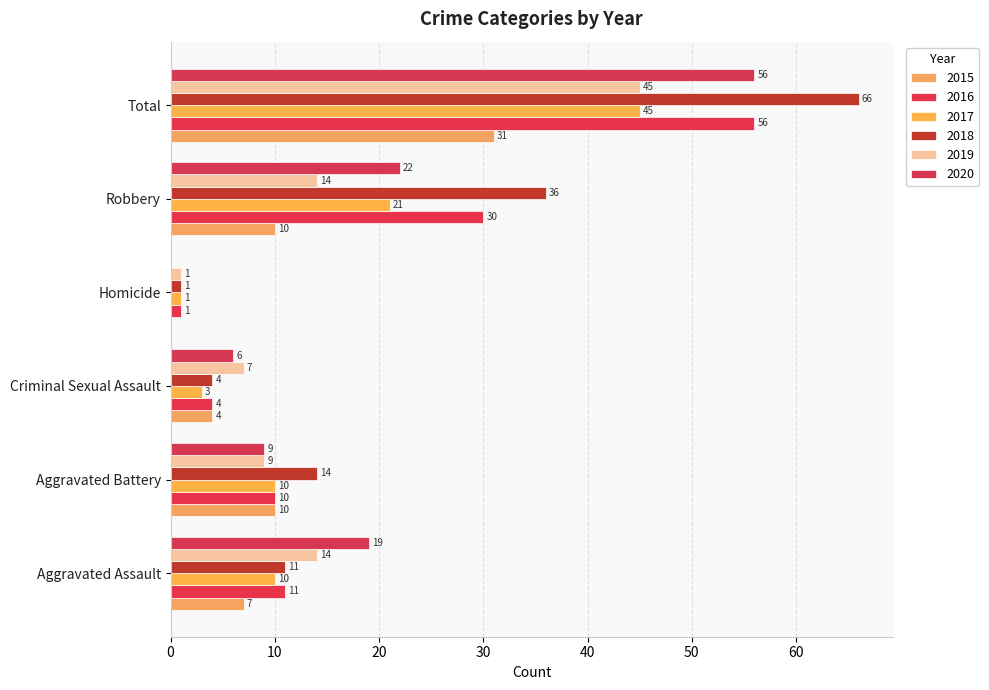

List the series in order of their peak value, highest first.

2018, 2016, 2020, 2017, 2019, 2015